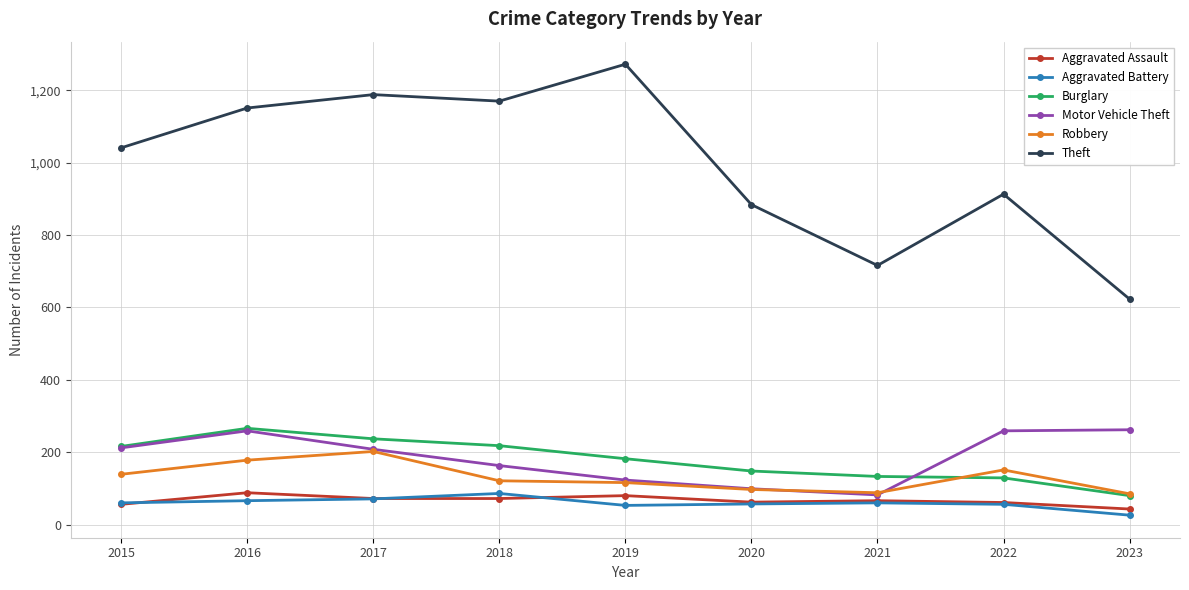

What is the difference between the Aggravated Assault values at 2021 and 2015?

10